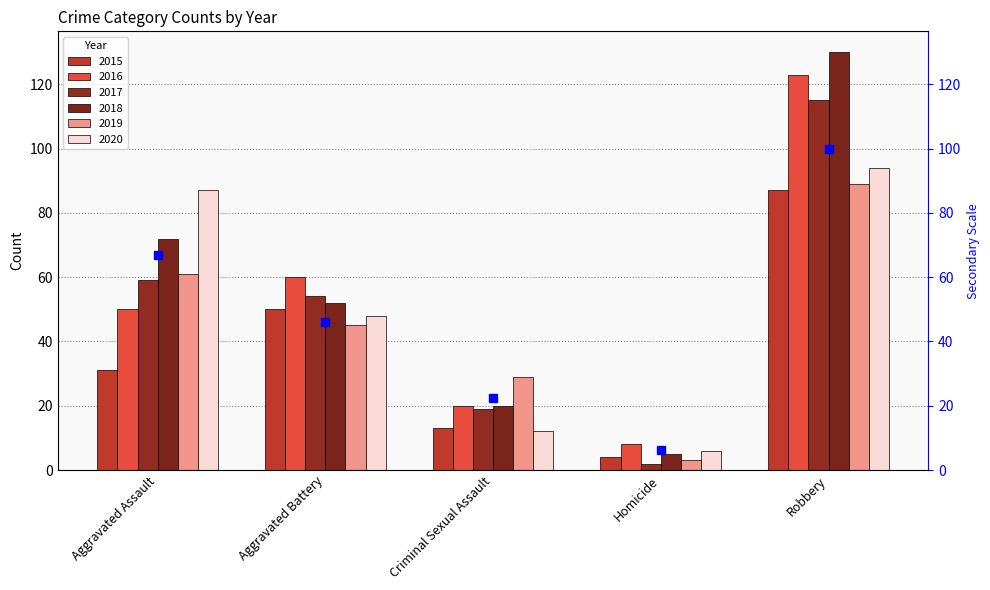

Reading left to right, what are all the values shown in this chart?

2015: Aggravated Assault=31	Aggravated Battery=50	Criminal Sexual Assault=13	Homicide=4	Robbery=87
2016: Aggravated Assault=50	Aggravated Battery=60	Criminal Sexual Assault=20	Homicide=8	Robbery=123
2017: Aggravated Assault=59	Aggravated Battery=54	Criminal Sexual Assault=19	Homicide=2	Robbery=115
2018: Aggravated Assault=72	Aggravated Battery=52	Criminal Sexual Assault=20	Homicide=5	Robbery=130
2019: Aggravated Assault=61	Aggravated Battery=45	Criminal Sexual Assault=29	Homicide=3	Robbery=89
2020: Aggravated Assault=87	Aggravated Battery=48	Criminal Sexual Assault=12	Homicide=6	Robbery=94